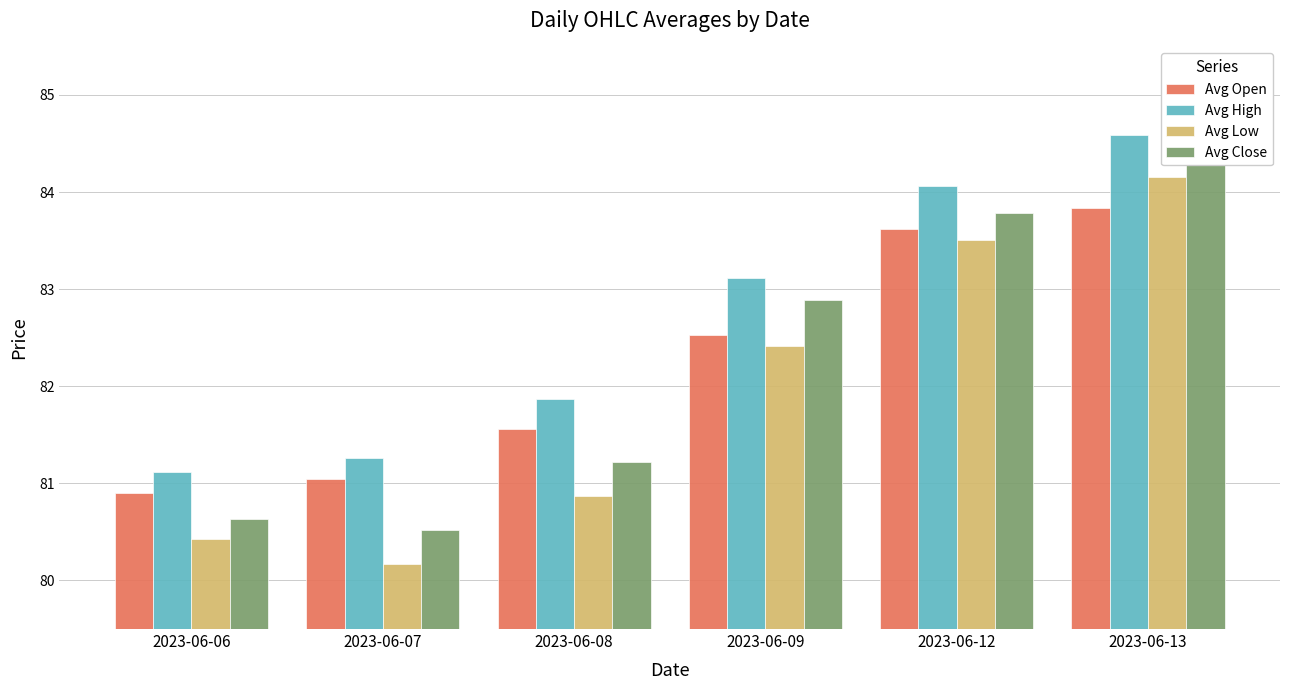

What are all the series names shown in the legend?

Avg Open, Avg High, Avg Low, Avg Close